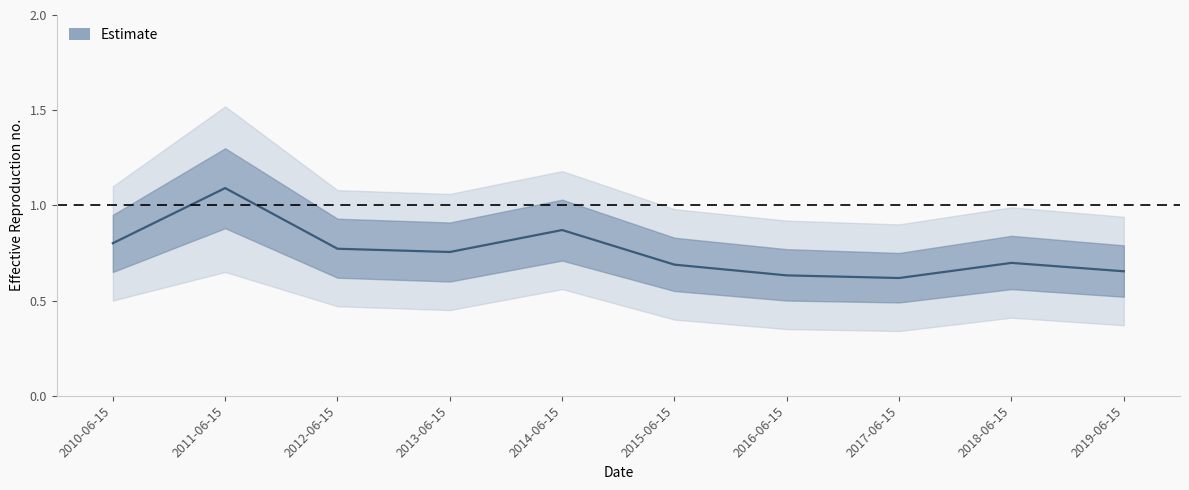

The chart shows a value of 0.8 at 2010-06-15. True or false?

True